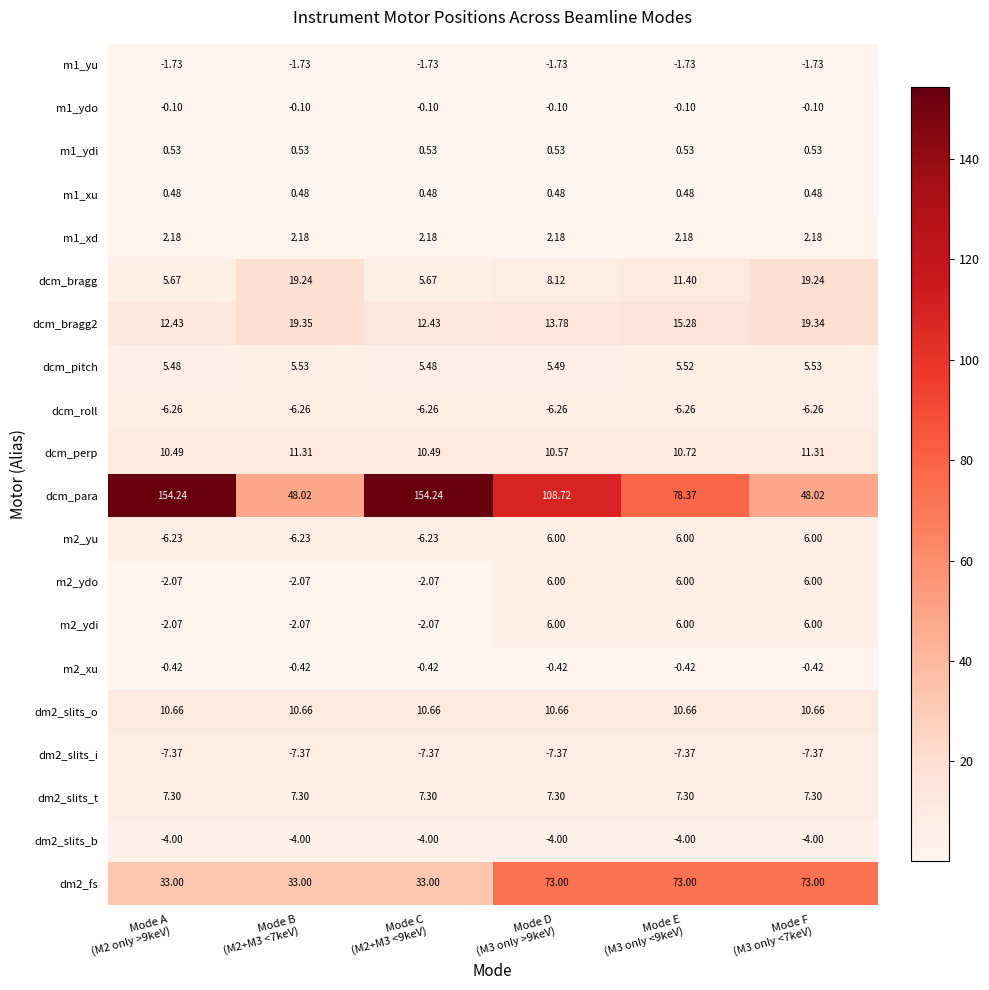

Which series has the largest total across all categories?

dcm_para